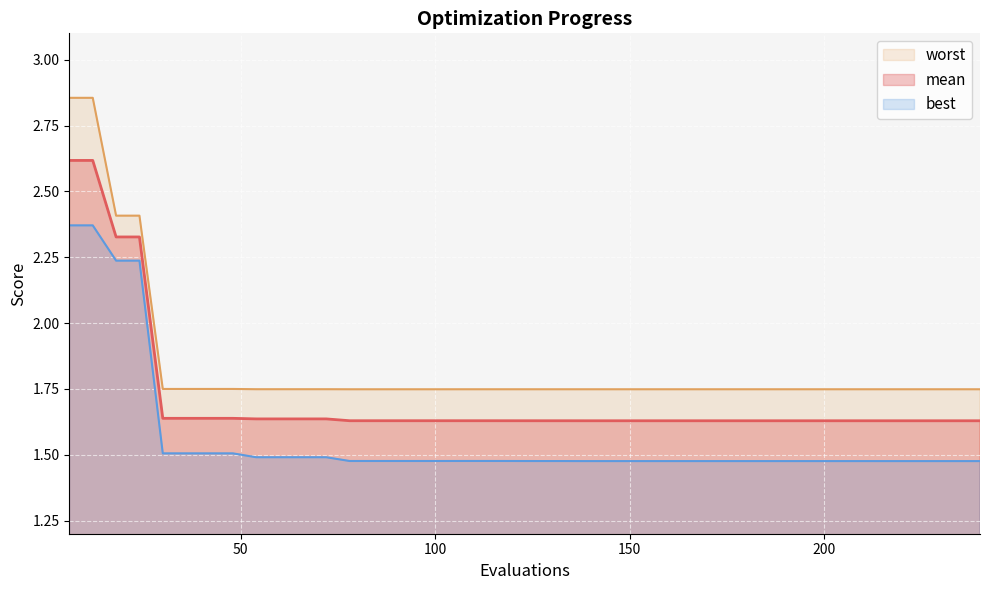

True or false: worst and best intersect in this chart.

False